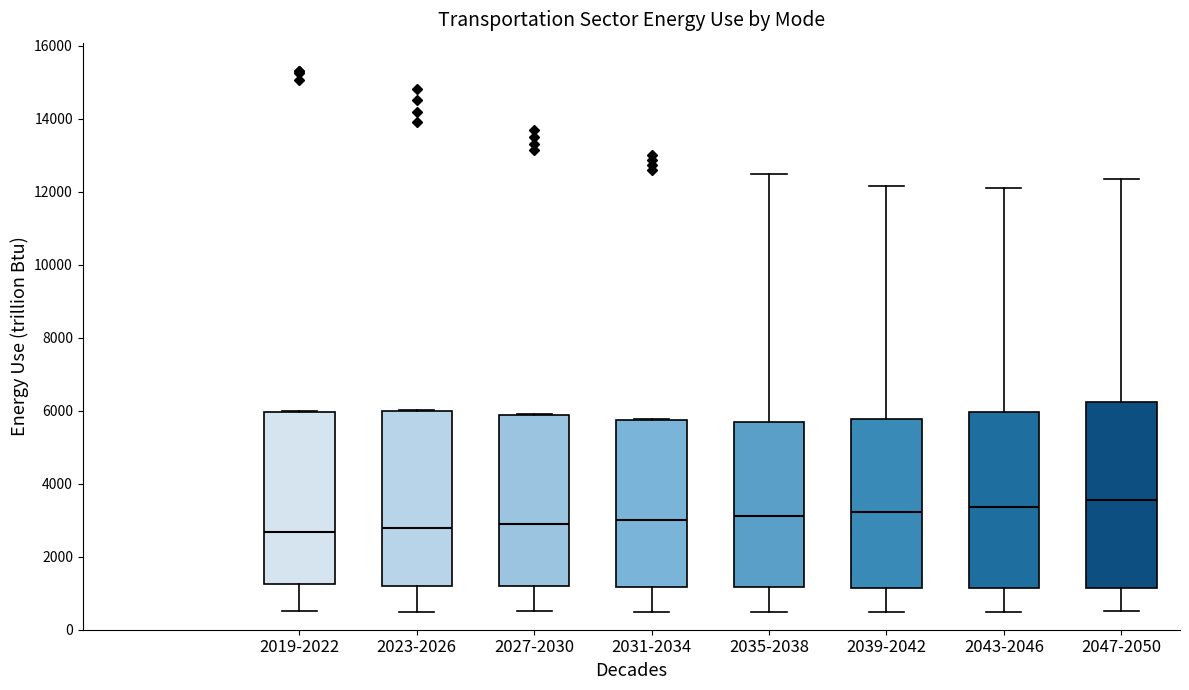

Reading left to right, read every box against the y-axis: the position of its median line, the range the box covers, and the ends of its whiskers. The values are not printed on the chart, so give them approximately, as read against the axis.

2019-2022: median 2600, box 1200 to 6000, whiskers 600 to 6000
2023-2026: median 2800, box 1200 to 6000, whiskers 400 to 6000
2027-2030: median 2800, box 1200 to 5800, whiskers 400 to 6000
2031-2034: median 3000, box 1200 to 5800, whiskers 400 to 5800
2035-2038: median 3200, box 1200 to 5600, whiskers 400 to 12400
2039-2042: median 3200, box 1200 to 5800, whiskers 400 to 12200
2043-2046: median 3400, box 1200 to 6000, whiskers 400 to 12000
2047-2050: median 3600, box 1200 to 6200, whiskers 600 to 12400